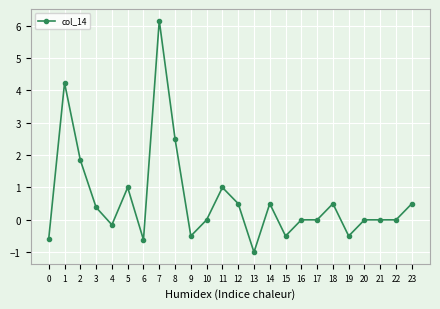

Where is the first local maximum?

1